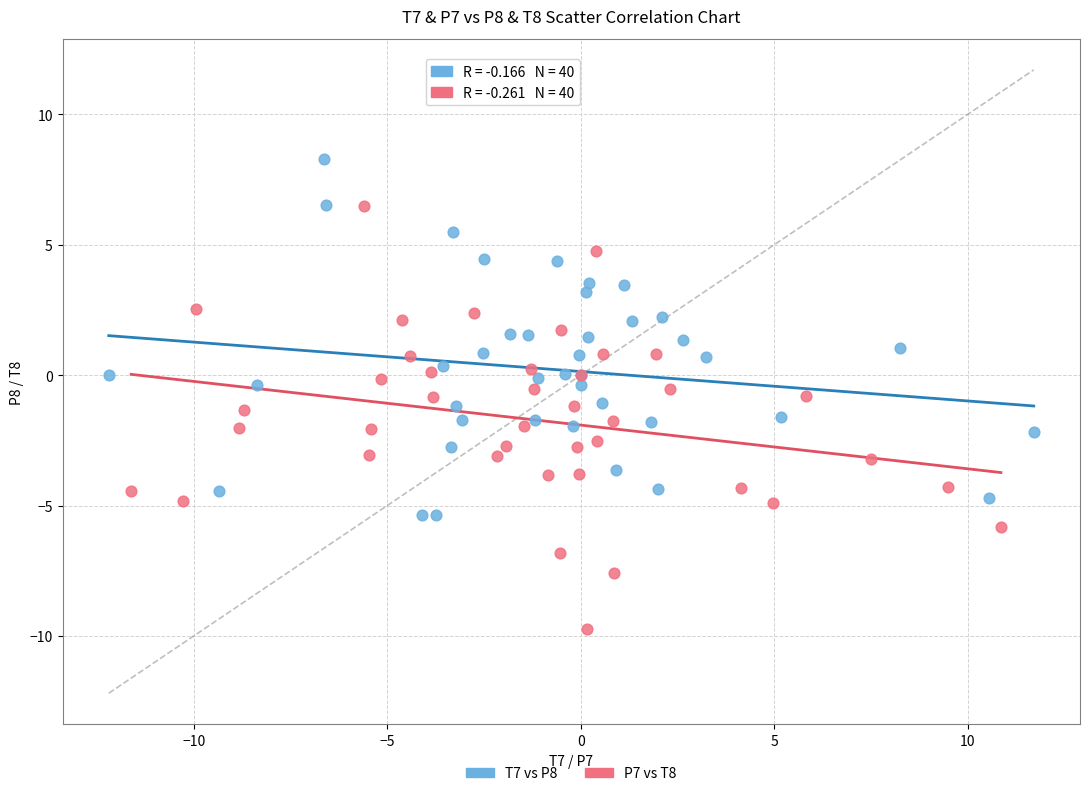

Which series has the largest Y range (max minus min)?

P7 vs T8